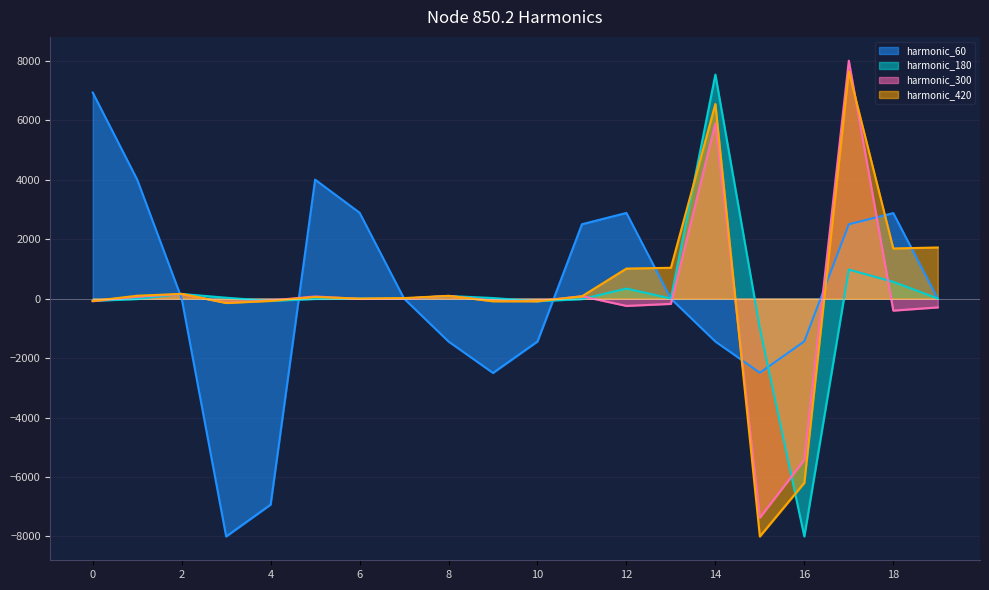

What is the value of the node_850.2_harmonico_300 point at the 13th from the left?

-246.2